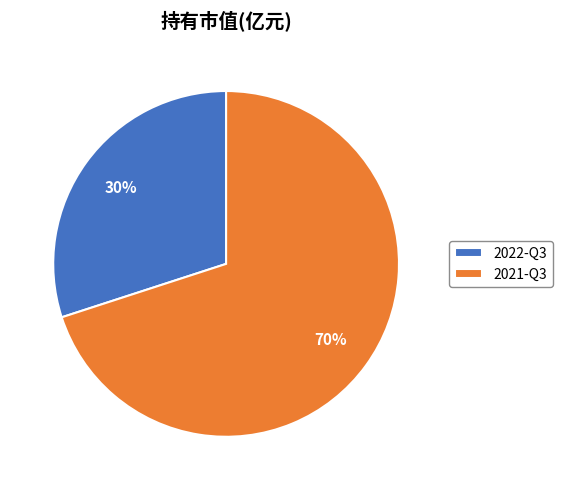

True or false: 2022-Q3 accounts for 36% of the total.

False